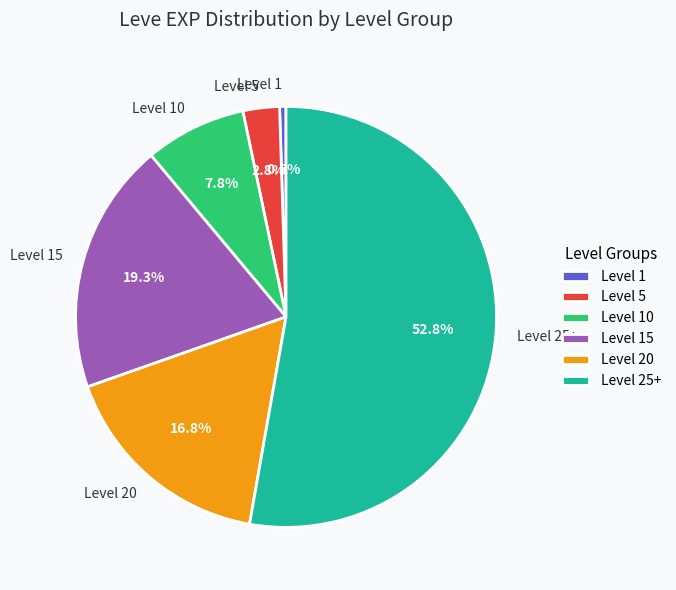

Approximately how many times larger is the value at Level 5 compared to Level 15?

0.1